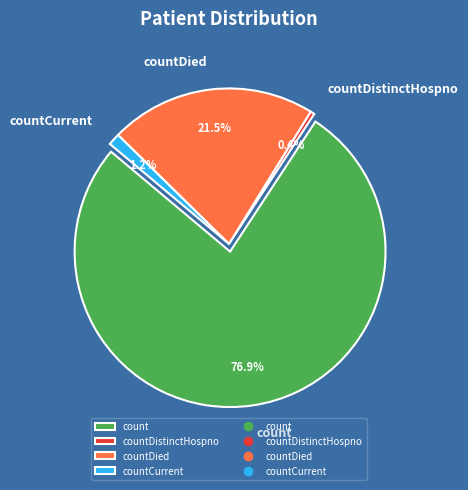

What is the largest slice in the pie chart?

count